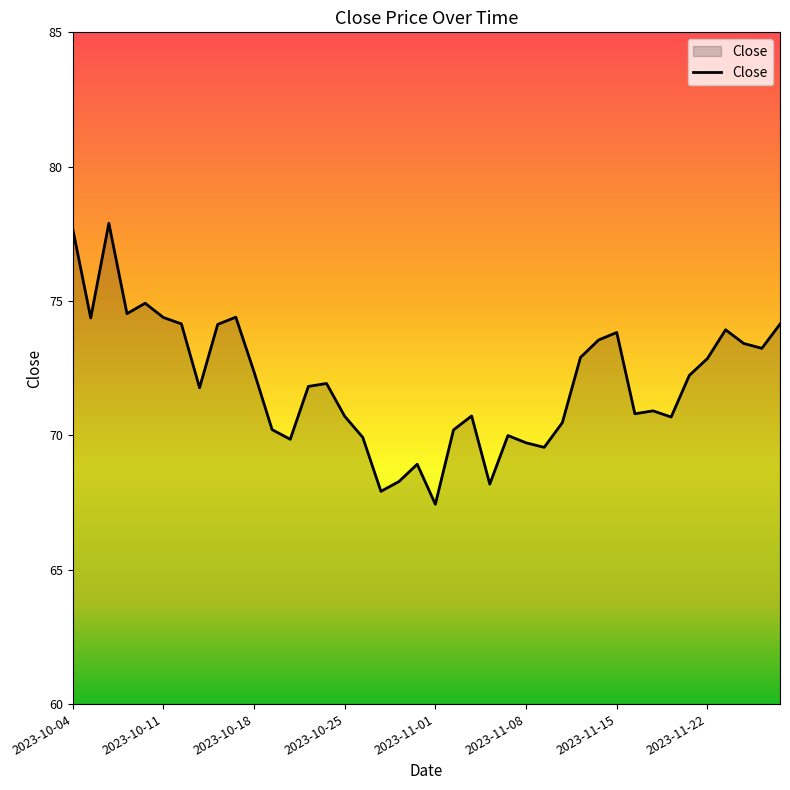

What is the minimum value shown in the chart?

67.4